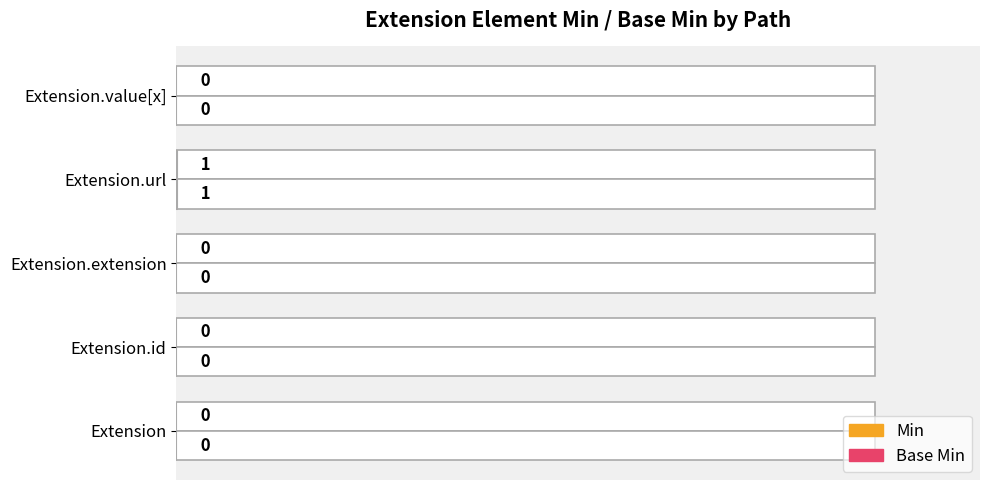

How many distinct data groups are displayed?

2